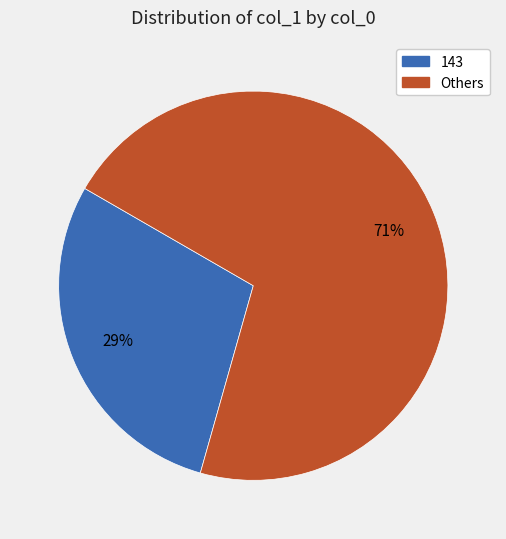

Is the sum of Others and 143 greater than half?

Yes